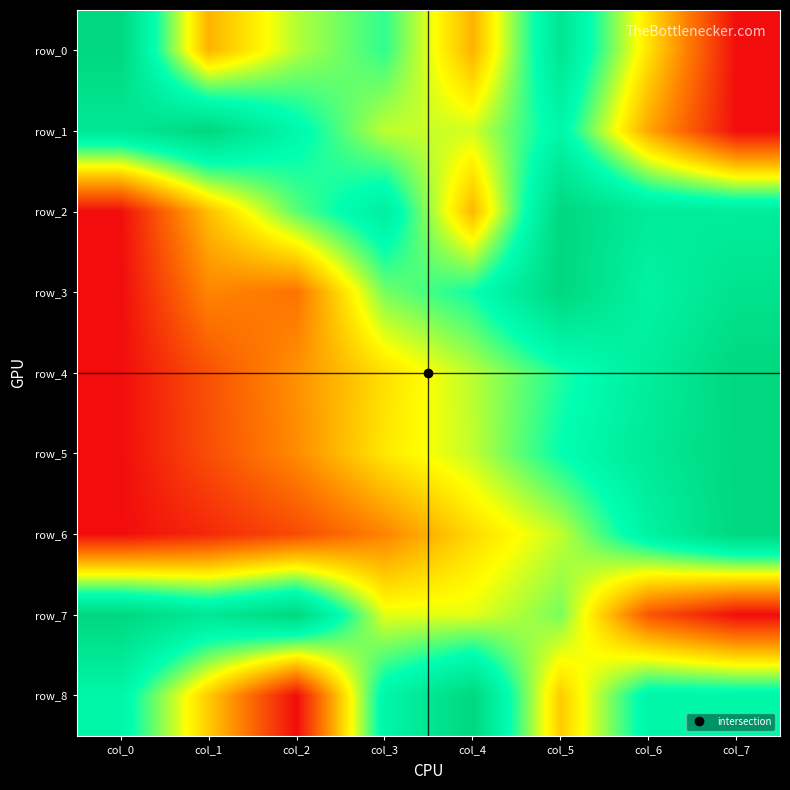

What is the maximum value shown in the chart?

1.0